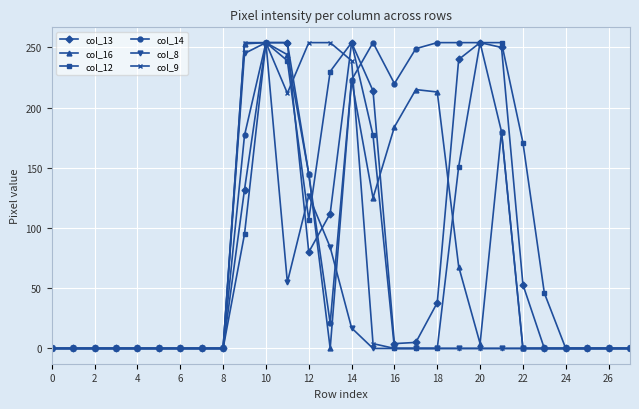

True or false: col_13 has more than 1 points higher than both neighbors.

True